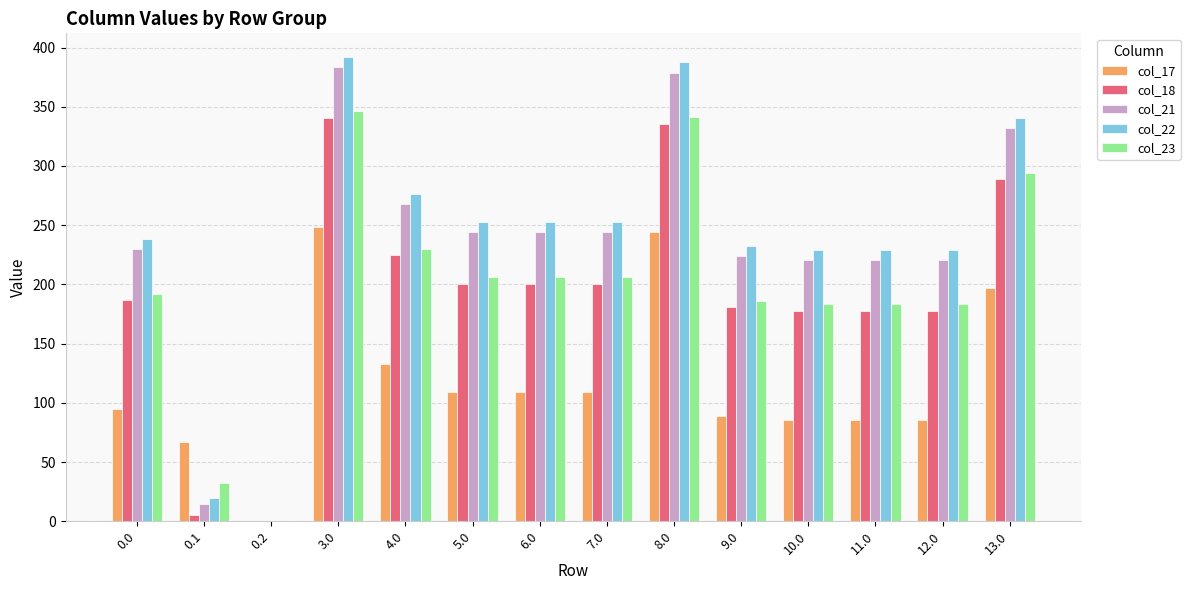

Reading left to right, what are all the values shown in this chart?

col_17: 0.0=94.8	0.1=66.6	0.2=0.0	3.0=248.8	4.0=132.8	5.0=108.8	6.0=108.8	7.0=108.8	8.0=243.8	9.0=88.8	10.0=85.8	11.0=85.8	12.0=85.8	13.0=196.8
col_18: 0.0=186.7	0.1=5.4	0.2=0.0	3.0=340.7	4.0=224.7	5.0=200.7	6.0=200.7	7.0=200.7	8.0=335.7	9.0=180.7	10.0=177.7	11.0=177.7	12.0=177.7	13.0=288.7
col_21: 0.0=229.9	0.1=14.5	0.2=0.0	3.0=383.9	4.0=267.9	5.0=243.9	6.0=243.9	7.0=243.9	8.0=378.9	9.0=223.9	10.0=220.9	11.0=220.9	12.0=220.9	13.0=331.9
col_22: 0.0=238.4	0.1=19.9	0.2=0.0	3.0=392.4	4.0=276.4	5.0=252.4	6.0=252.4	7.0=252.4	8.0=387.4	9.0=232.4	10.0=229.4	11.0=229.4	12.0=229.4	13.0=340.4
col_23: 0.0=192.3	0.1=32.4	0.2=0.0	3.0=346.3	4.0=230.3	5.0=206.3	6.0=206.3	7.0=206.3	8.0=341.3	9.0=186.3	10.0=183.3	11.0=183.3	12.0=183.3	13.0=294.3